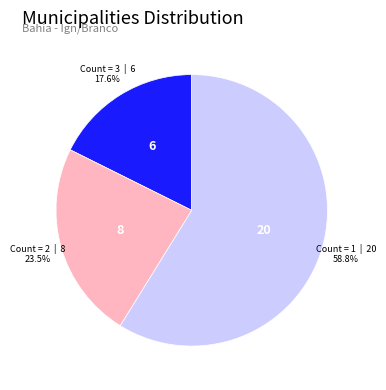

Is there a majority slice in this chart?

Yes